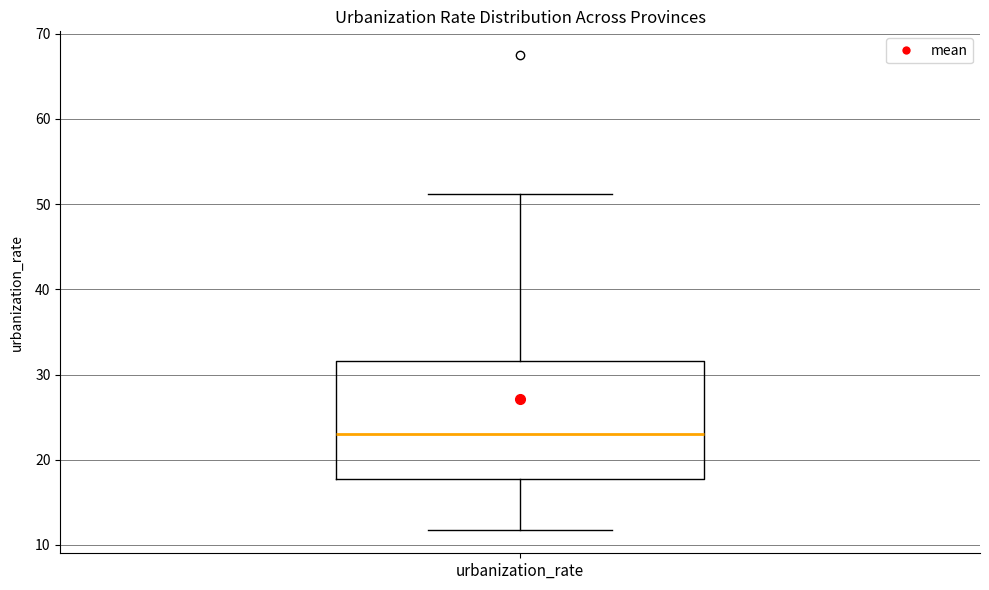

Read this box plot against the y-axis: the position of the median line, the range covered by the box, and the ends of both whiskers. The values are not printed on the chart, so give them approximately, as read against the axis.

median 23, box 18 to 32, whiskers 12 to 51